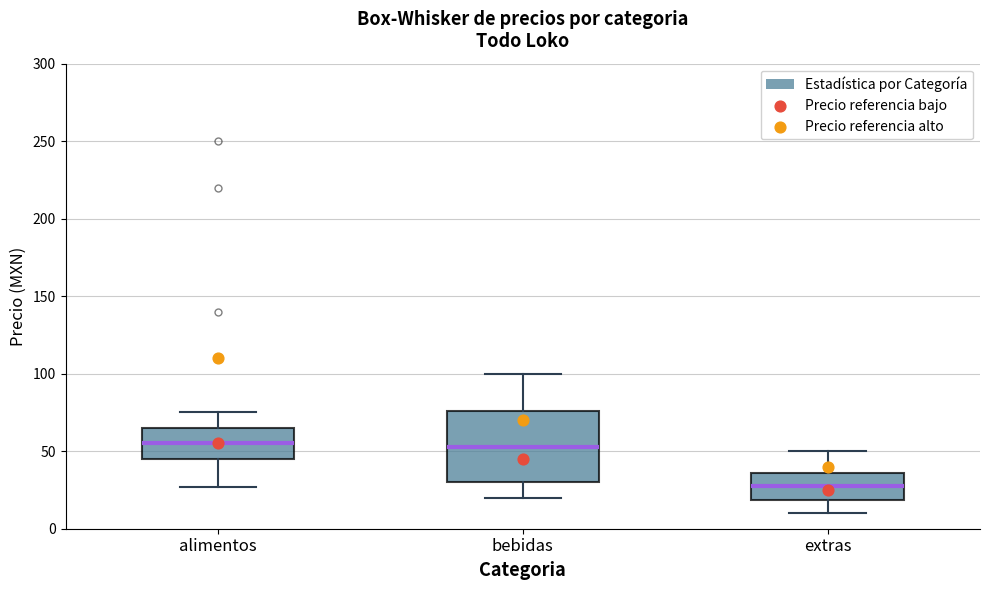

Comparing the boxes themselves (not the whiskers), which one is the tallest?

bebidas